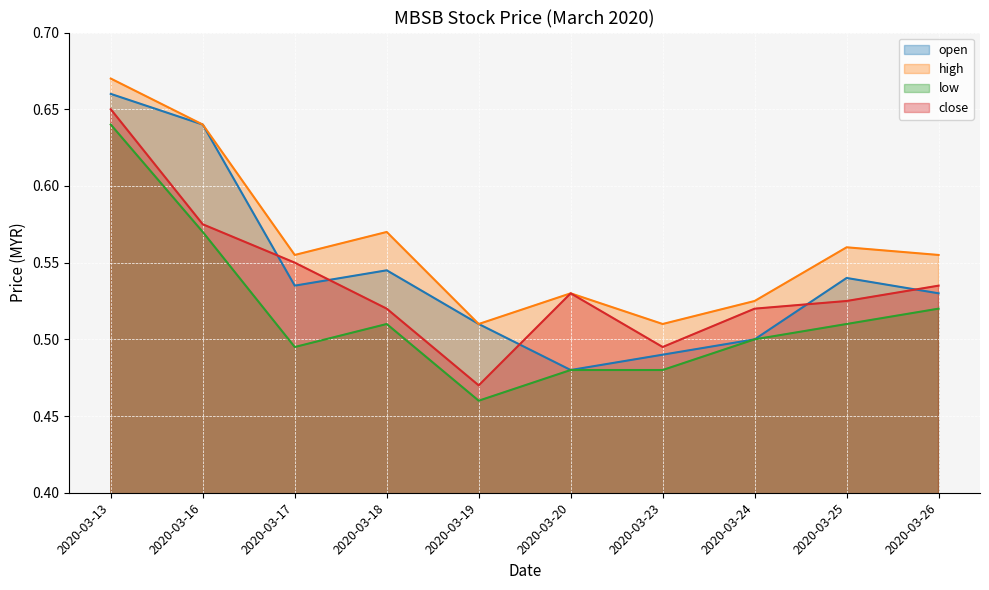

Reading left to right, what are all the values shown in this chart?

open: 0.7	0.6	0.5	0.5	0.5	0.5	0.5	0.5	0.5	0.5
high: 0.7	0.6	0.6	0.6	0.5	0.5	0.5	0.5	0.6	0.6
low: 0.6	0.6	0.5	0.5	0.5	0.5	0.5	0.5	0.5	0.5
close: 0.7	0.6	0.6	0.5	0.5	0.5	0.5	0.5	0.5	0.5